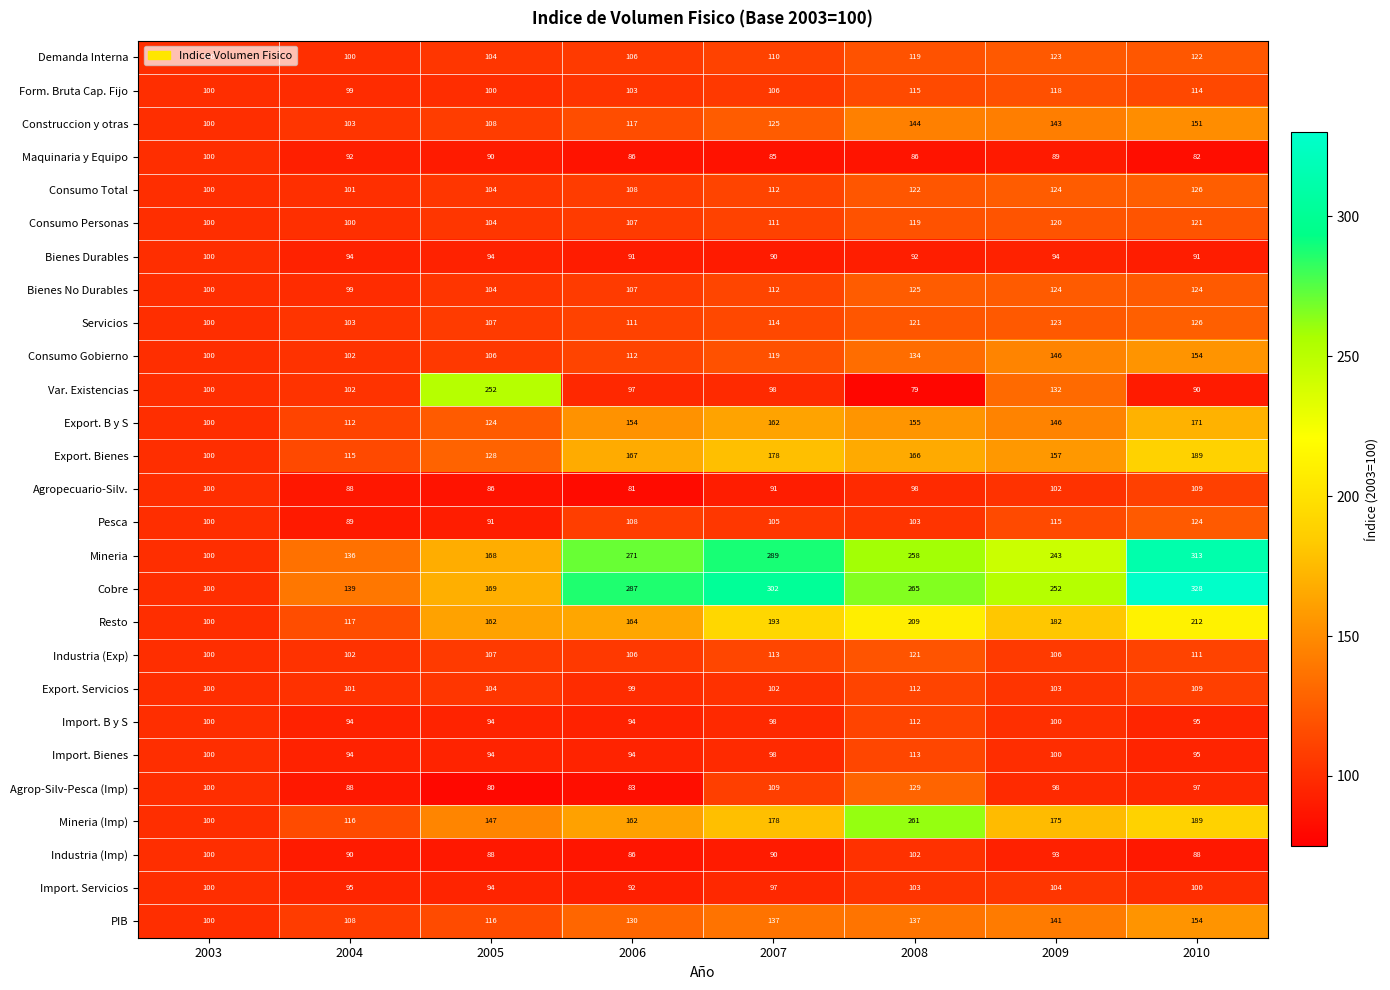

The Agropecuario-Silv. series shows 86 at 2005. True or false?

True